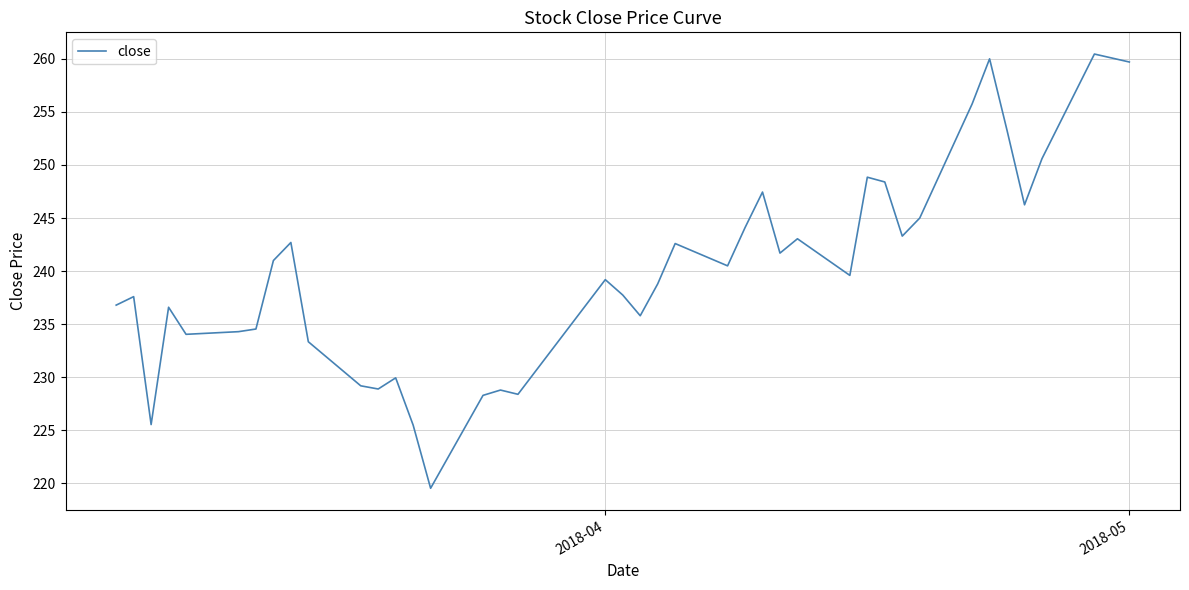

What is the difference between the maximum and minimum values?

40.9